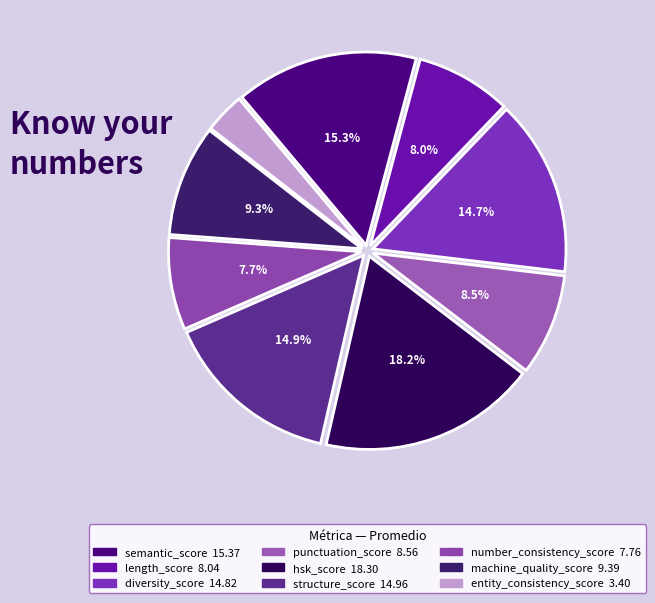

Is there a majority slice in this chart?

No